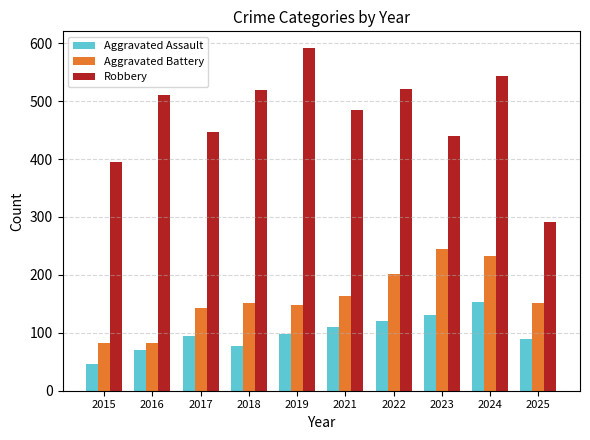

How many bars are there in each group?

3